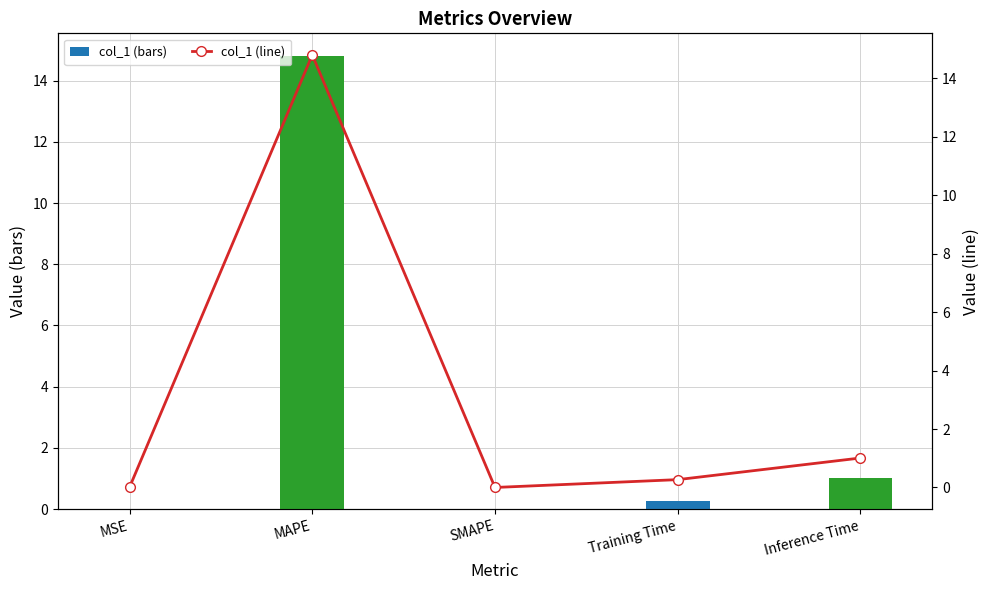

What is the label of the 4th bar from the right?

MAPE